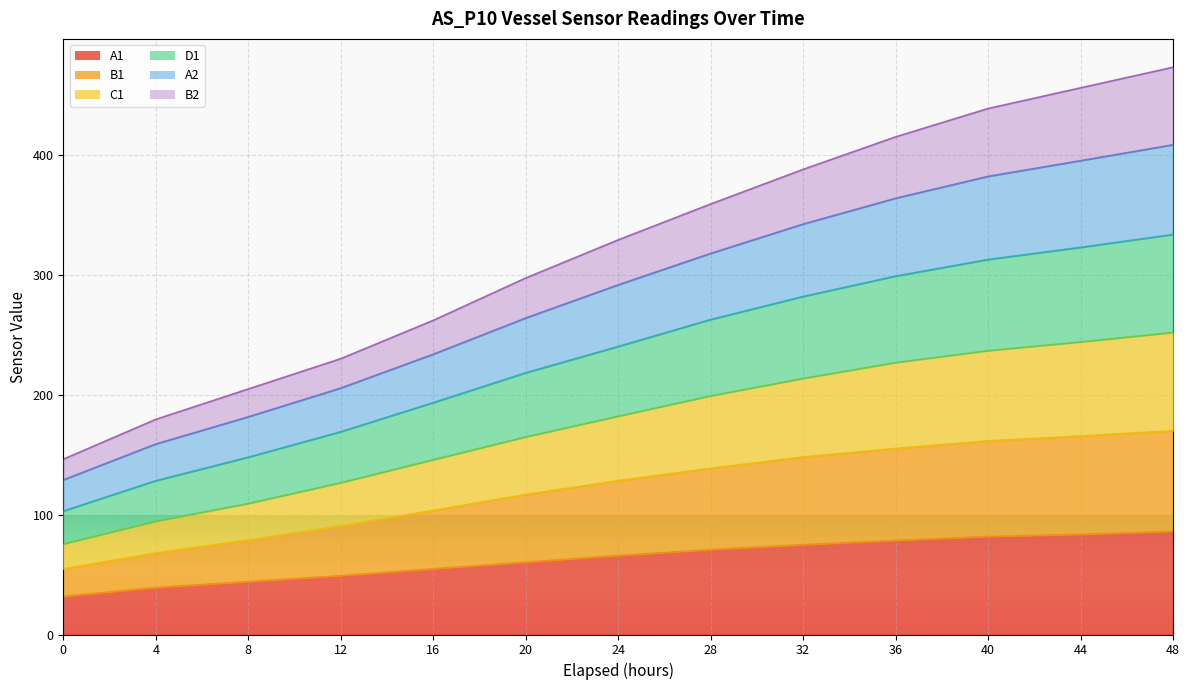

What is the total value across all series at 4?

179.5